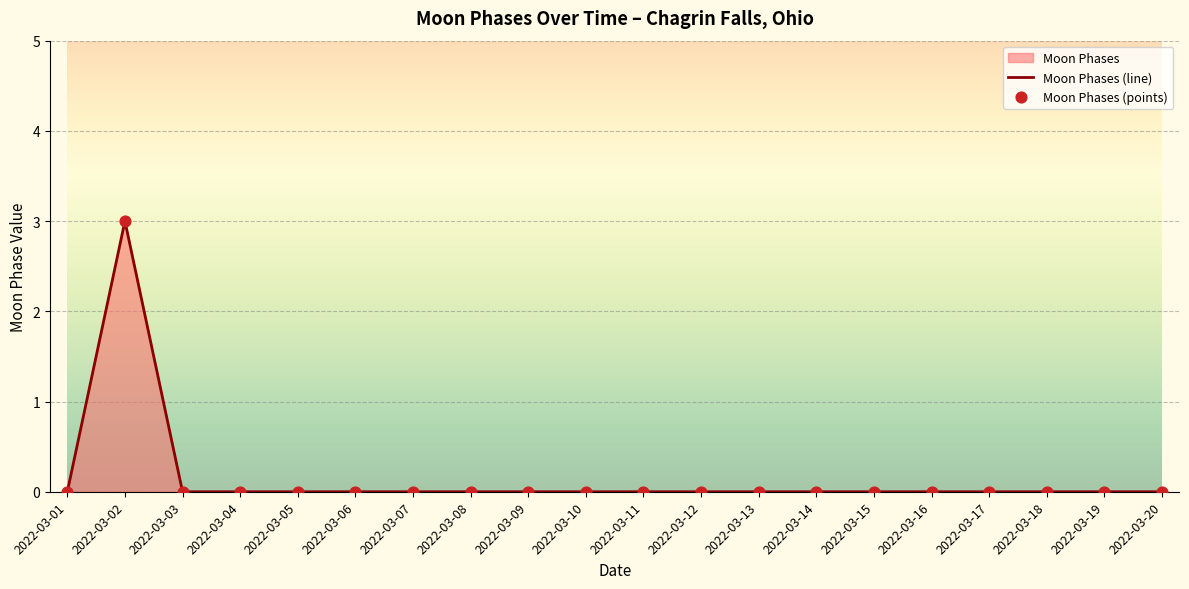

Which has a higher value, 2022-03-04 or 2022-03-16?

2022-03-04